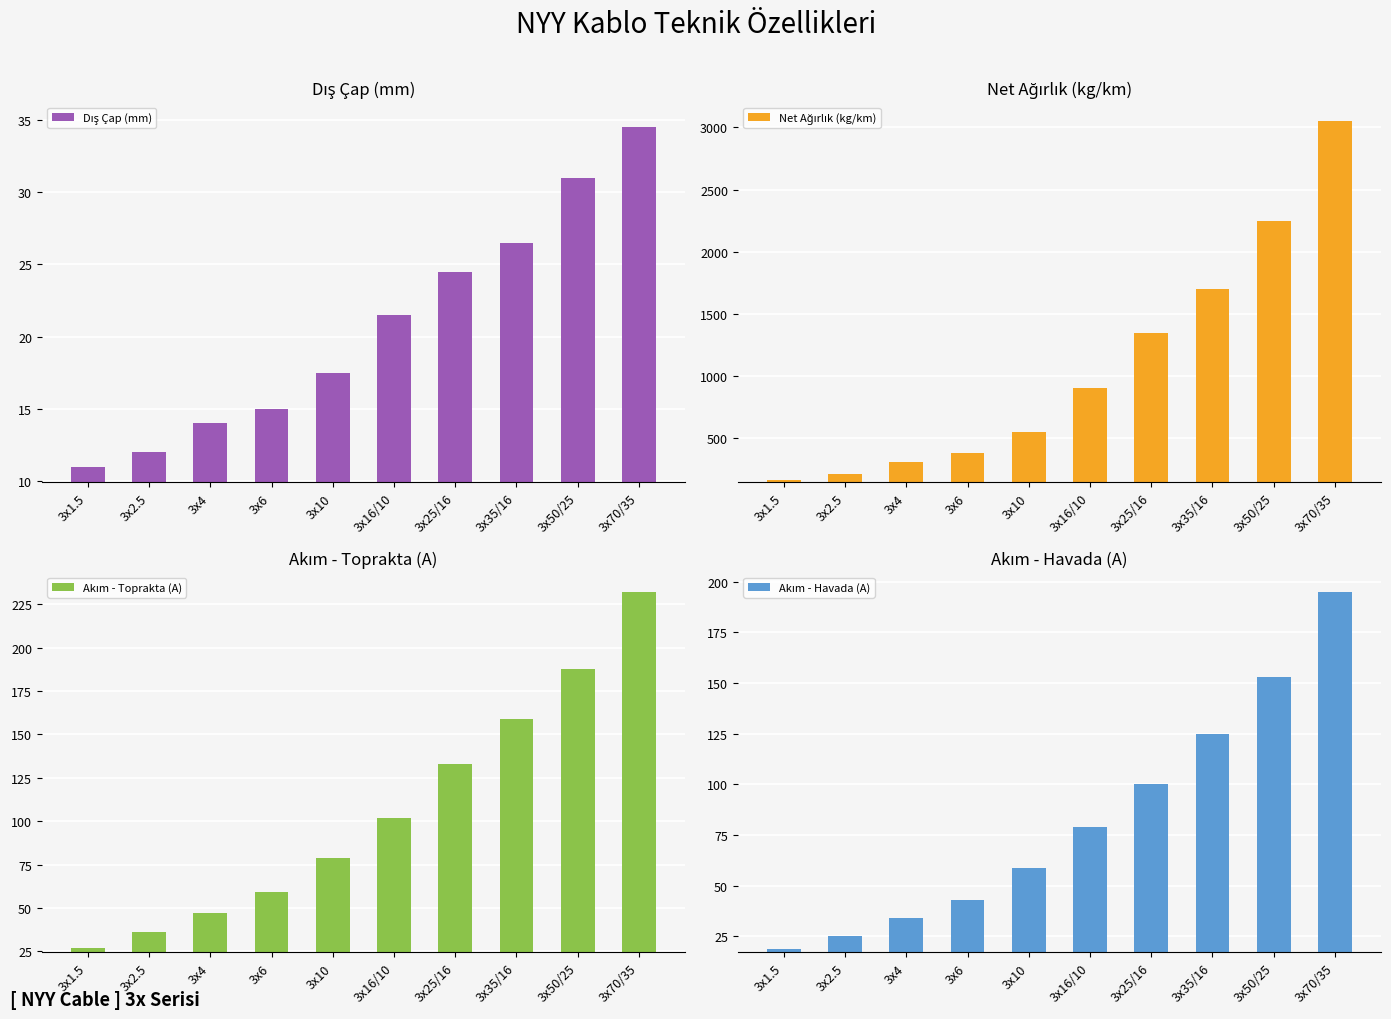

Reading left to right, list all the values displayed in this chart.

Dış Çap (mm): 3x1.5=11.0	3x2.5=12.0	3x4=14.0	3x6=15.0	3x10=17.5	3x16/10=21.5	3x25/16=24.5	3x35/16=26.5	3x50/25=31.0	3x70/35=34.5
Net Ağırlık (kg/km): 3x1.5=160.0	3x2.5=215.0	3x4=310.0	3x6=380.0	3x10=550.0	3x16/10=900.0	3x25/16=1350.0	3x35/16=1700.0	3x50/25=2250.0	3x70/35=3050.0
Akım - Toprakta (A): 3x1.5=27.0	3x2.5=36.0	3x4=47.0	3x6=59.0	3x10=79.0	3x16/10=102.0	3x25/16=133.0	3x35/16=159.0	3x50/25=188.0	3x70/35=232.0
Akım - Havada (A): 3x1.5=19.0	3x2.5=25.0	3x4=34.0	3x6=43.0	3x10=59.0	3x16/10=79.0	3x25/16=100.0	3x35/16=125.0	3x50/25=153.0	3x70/35=195.0